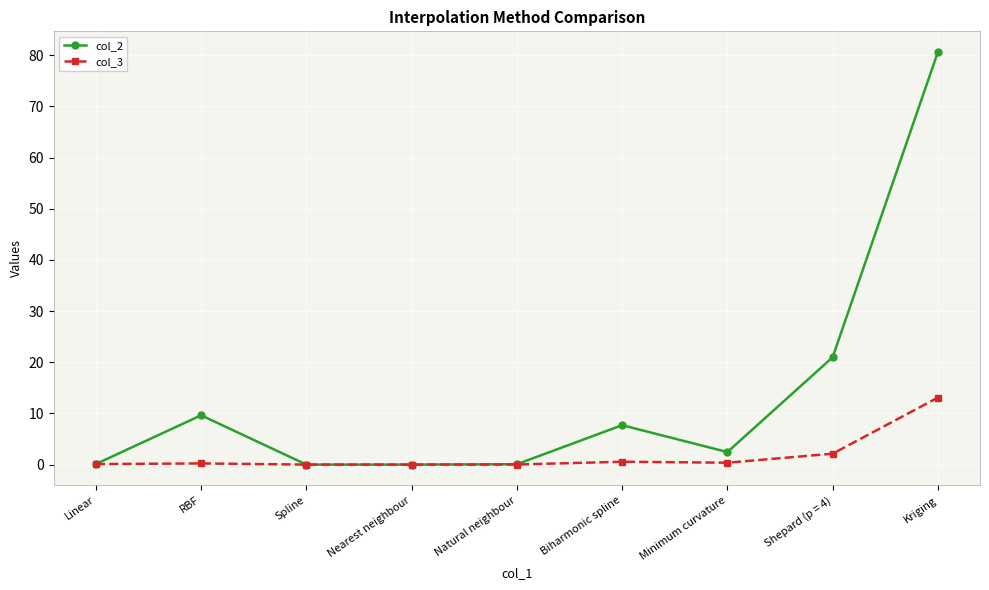

At which category does col_2 reach its first local peak?

RBF